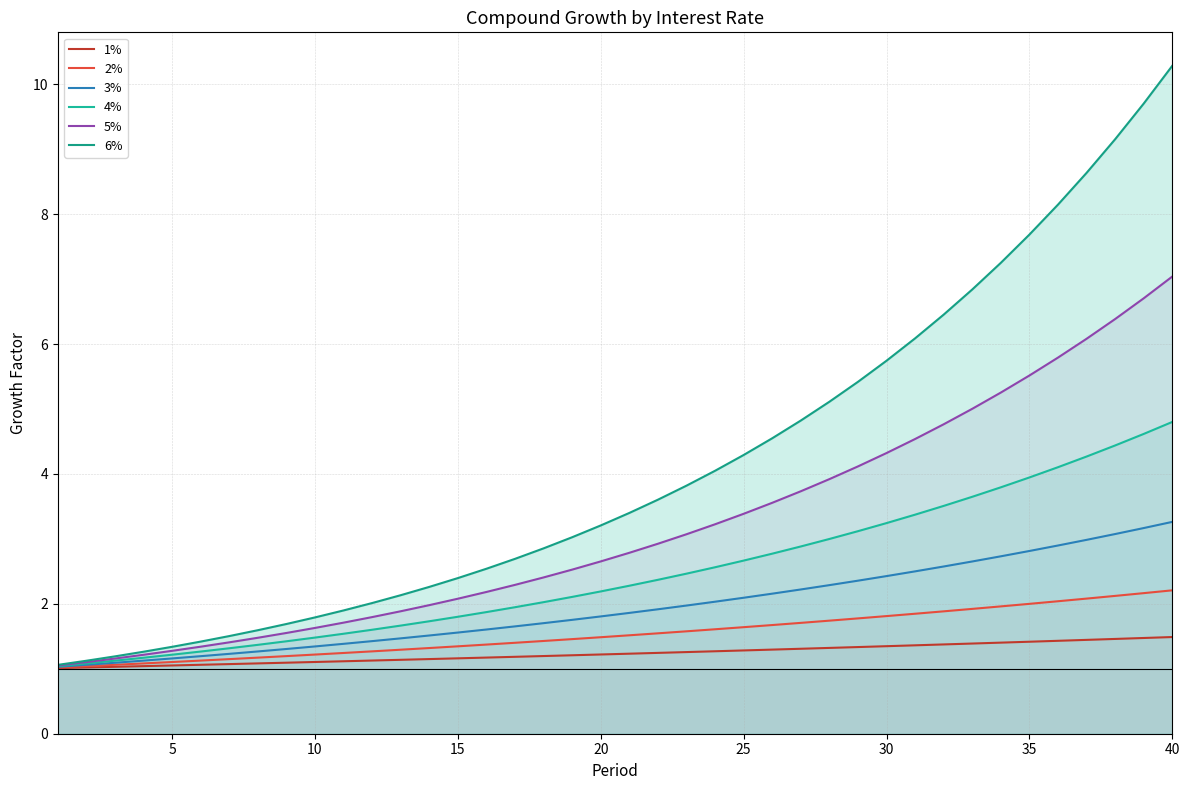

How many lines are shown in the chart?

6